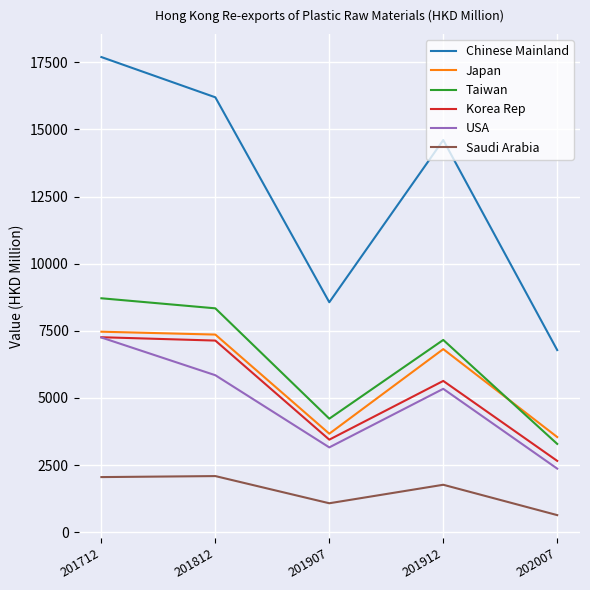

What is the difference between the Chinese Mainland values at 201712 and 201812?

1499.4